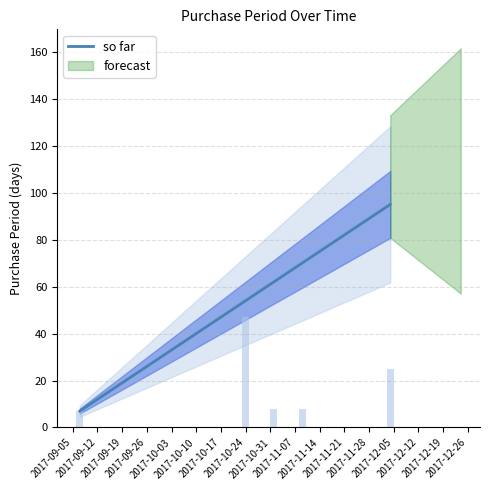

What is the maximum value shown in the chart?

95